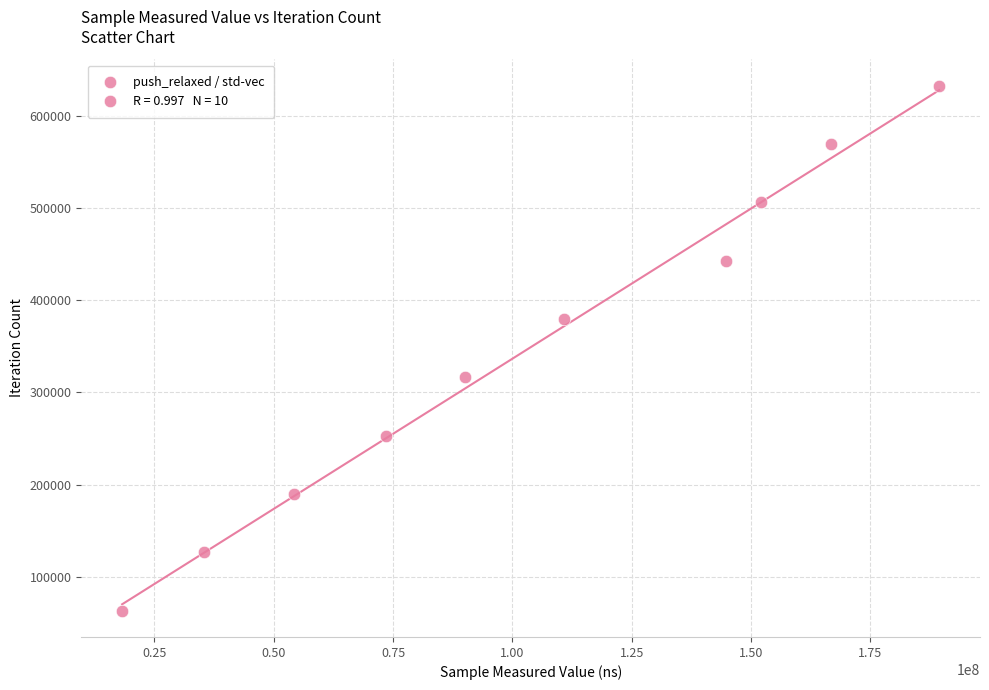

What is the average X value?

103521237